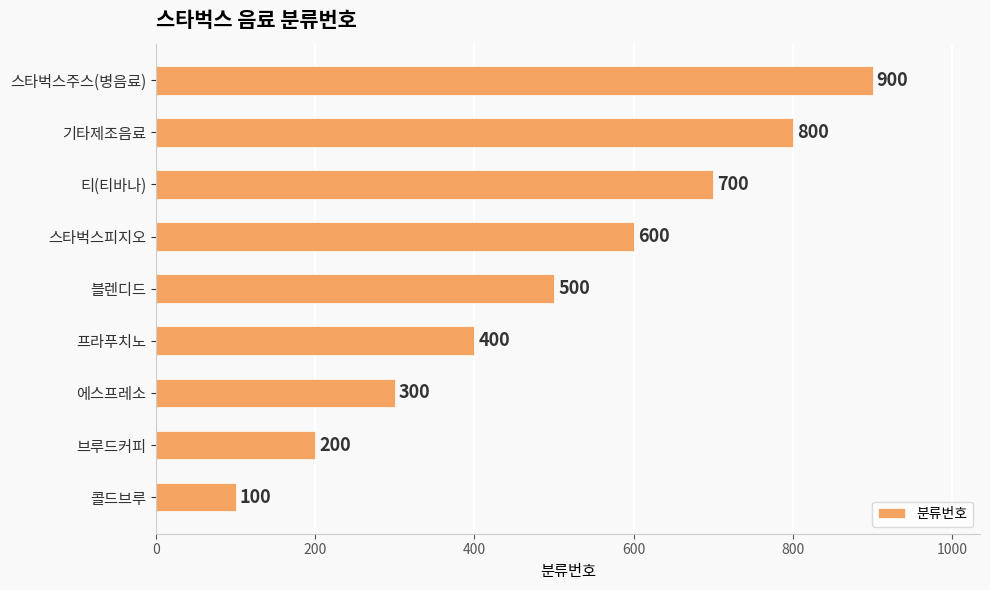

What is the approximate value at 에스프레소?

300